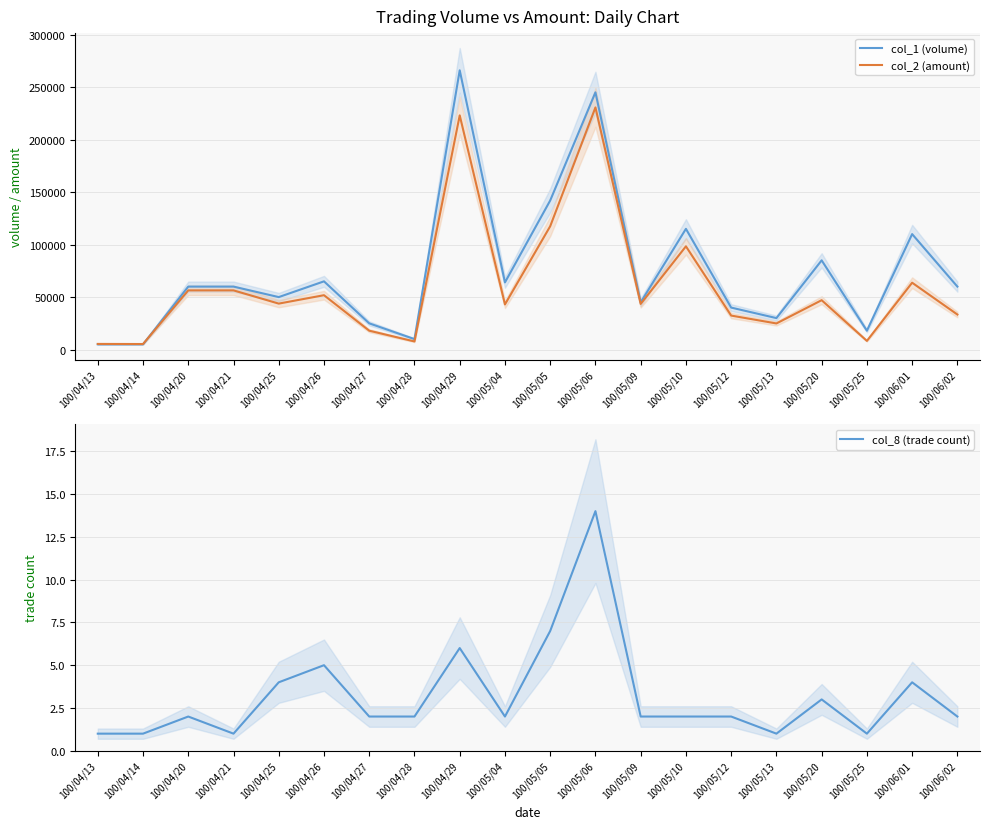

Where do col_2 (amount) and col_1 (volume) first cross each other?

100/04/14 and 100/04/20